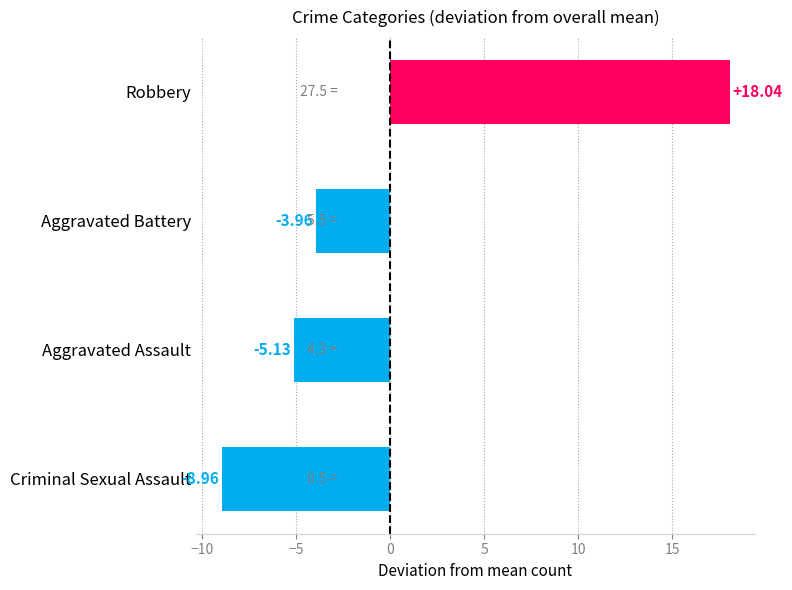

What is the change in value from Aggravated Assault to Robbery?

+23.2